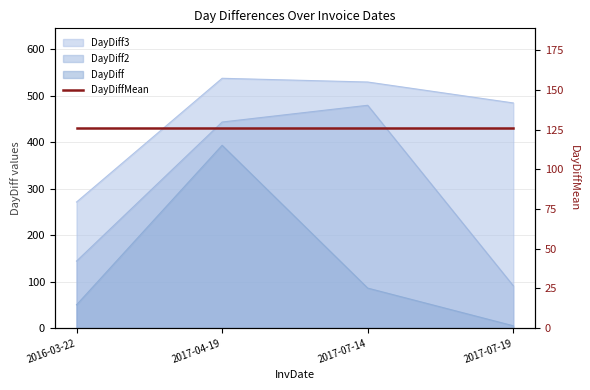

True or false: DayDiff2 and DayDiff cross at least once.

False